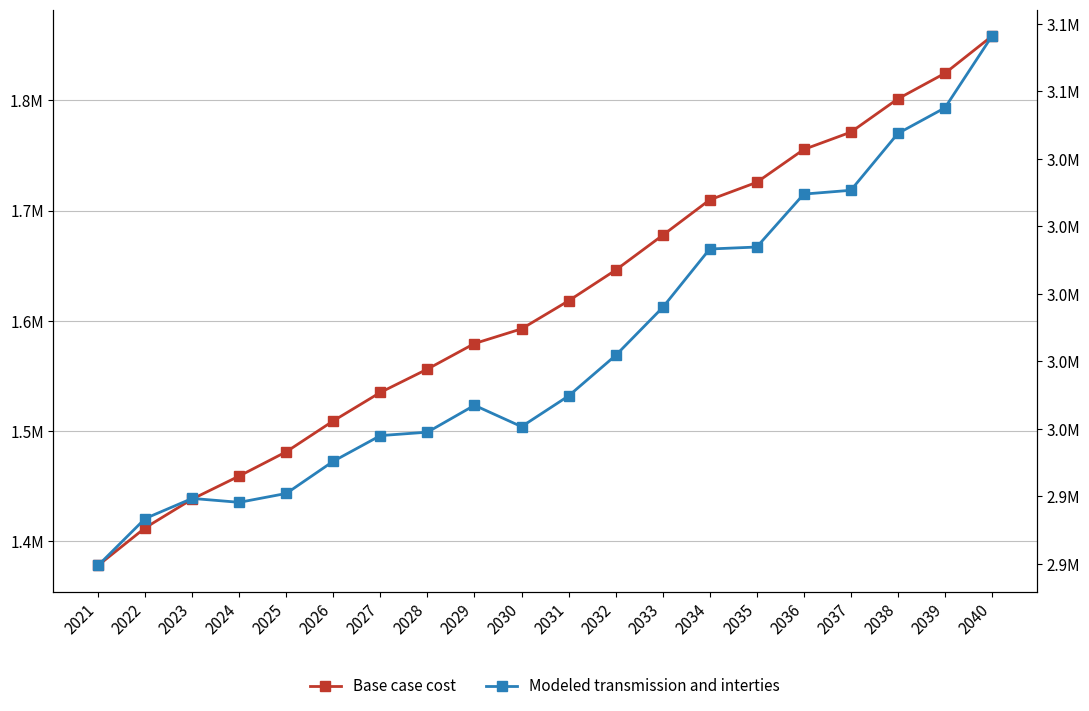

How many values in the Modeled transmission and interties series are below 2969725?

10